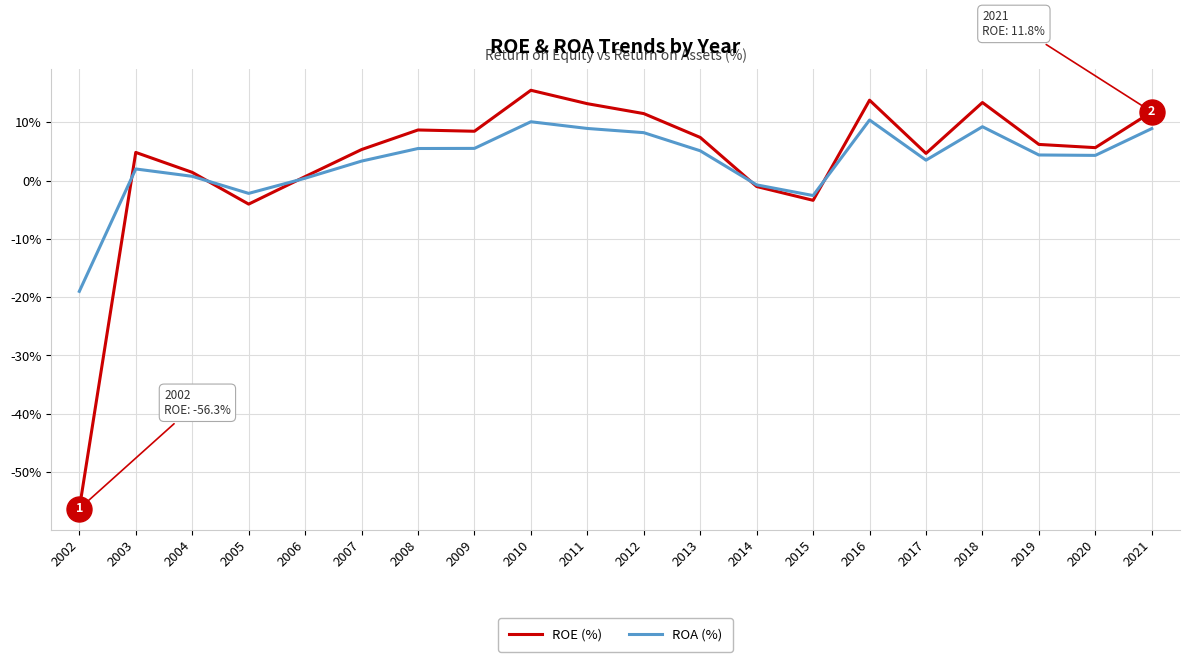

Is it true that ROE (%) equals 6.5 at 2010?

False